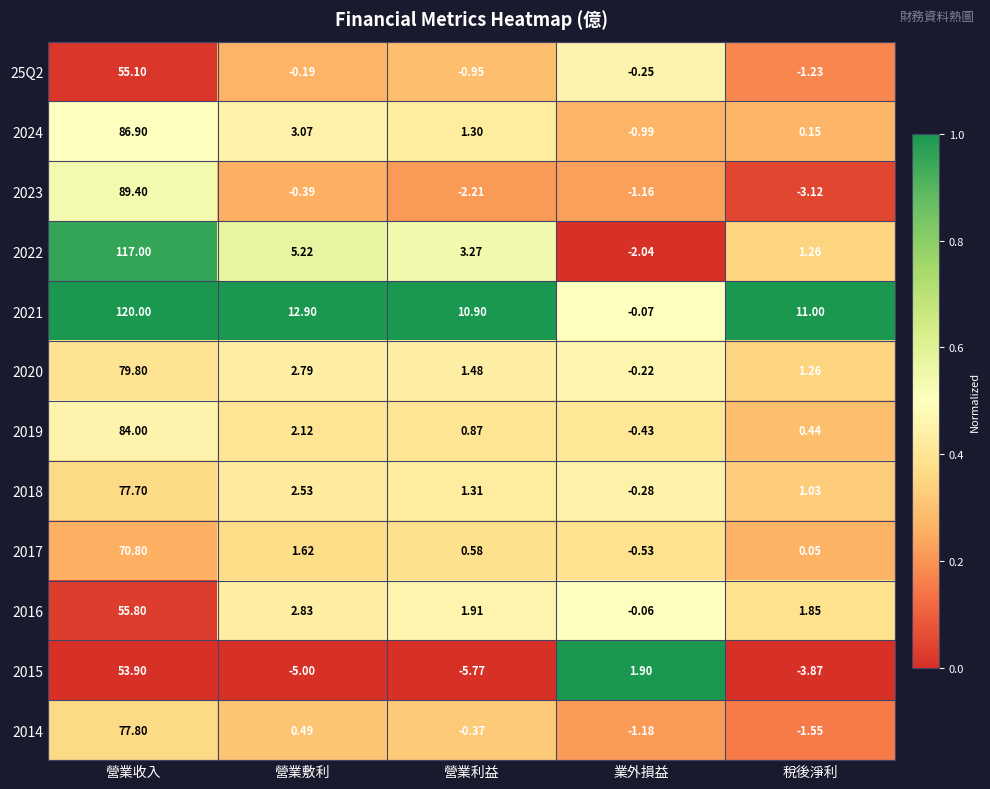

Which category has the lowest value in the 2015 series?

營業利益